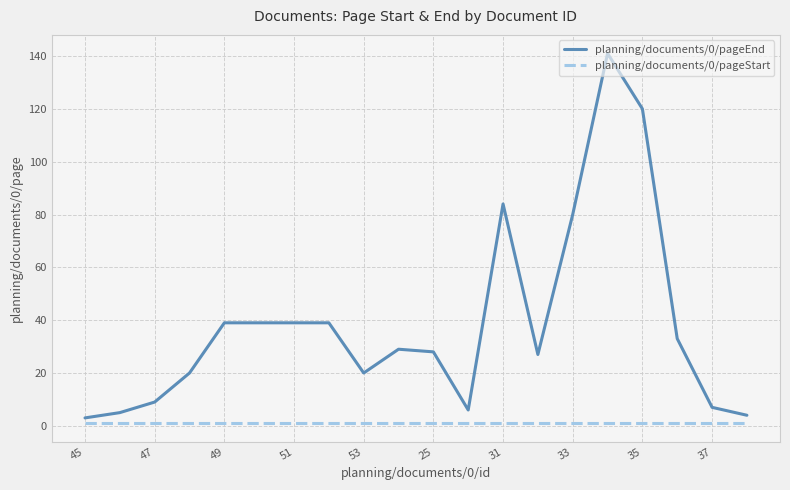

Does the chart display data point markers on the line(s)?

No